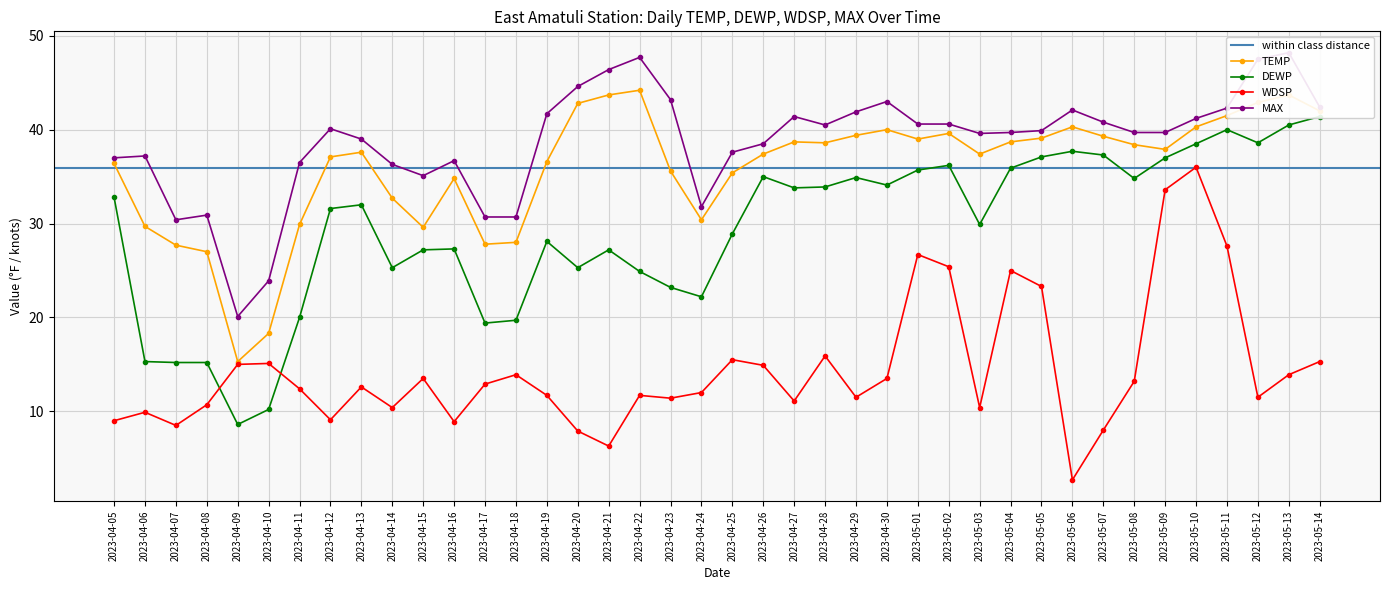

What position from the right is 2023-05-14?

1